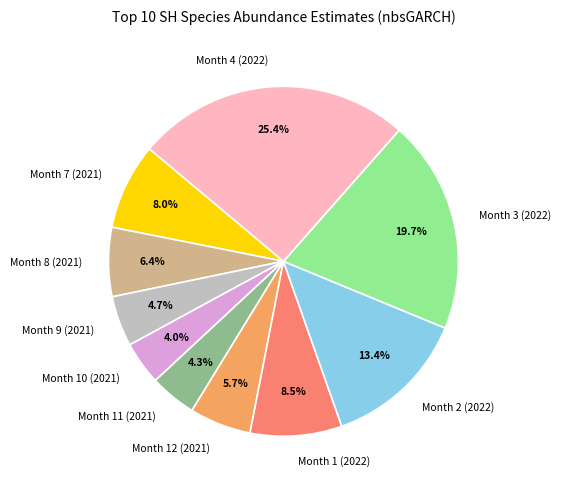

To the nearest percent, what percentage of the pie is Month 4 (2022)?

25%